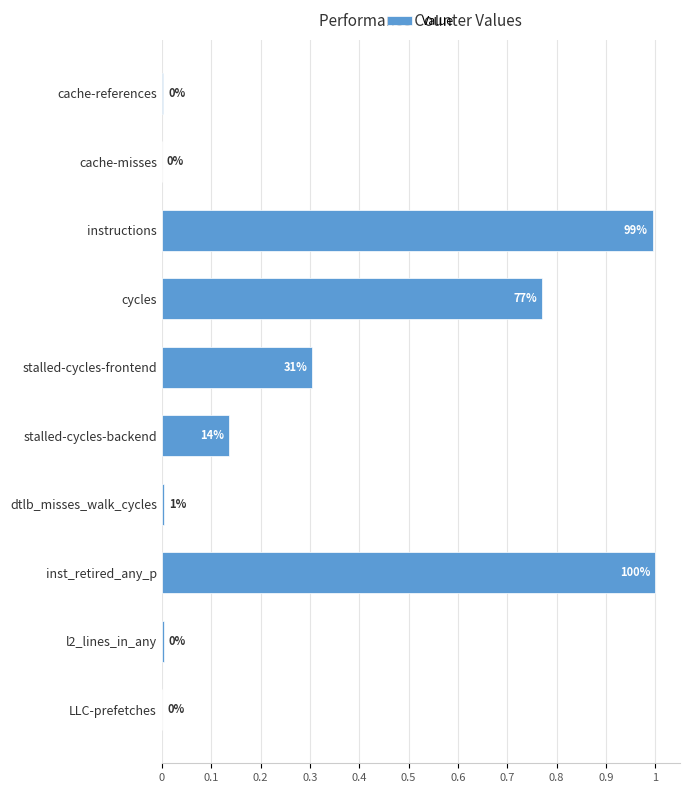

What is the greatest value displayed?

1.0